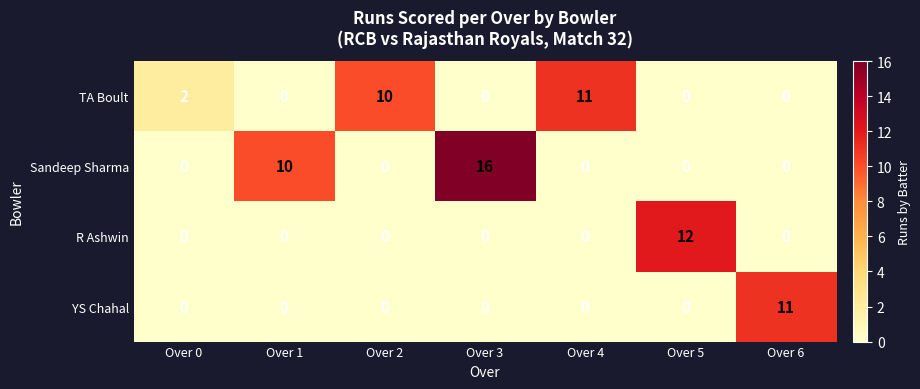

At which label is Sandeep Sharma closest to 8?

Over 1